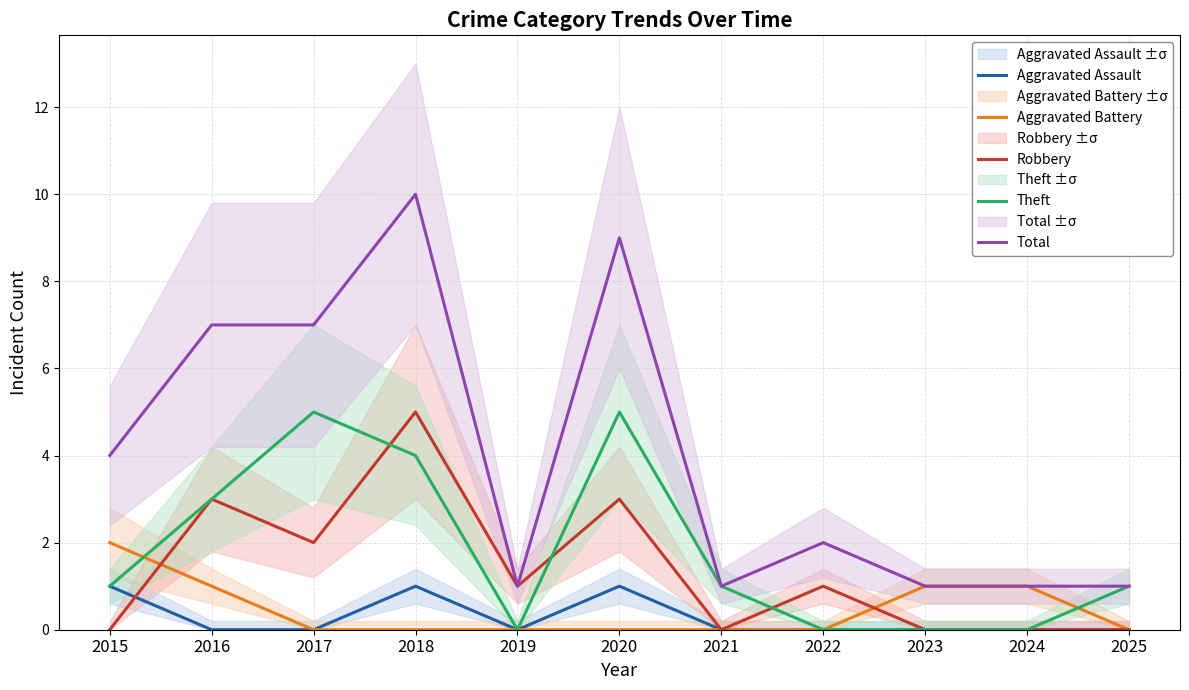

What is the sum of the Robbery values at 2023 and 2018?

5